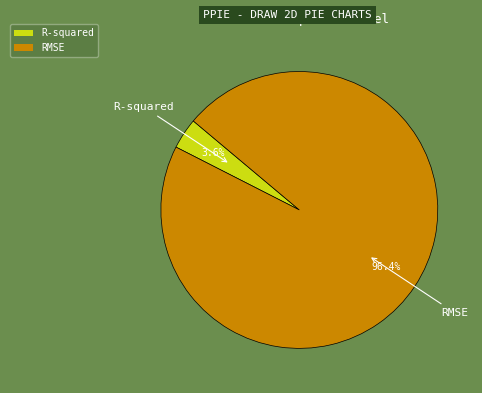

How many segments does this pie chart have?

2